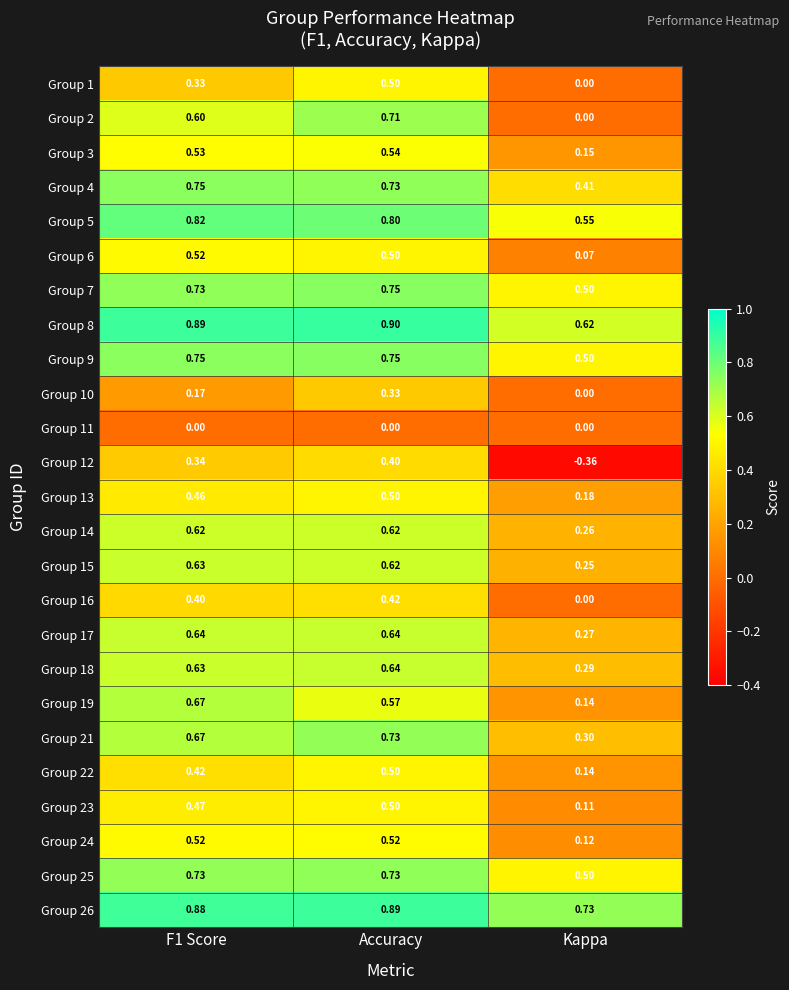

What is the spread (max minus min) of values at Kappa?

1.1